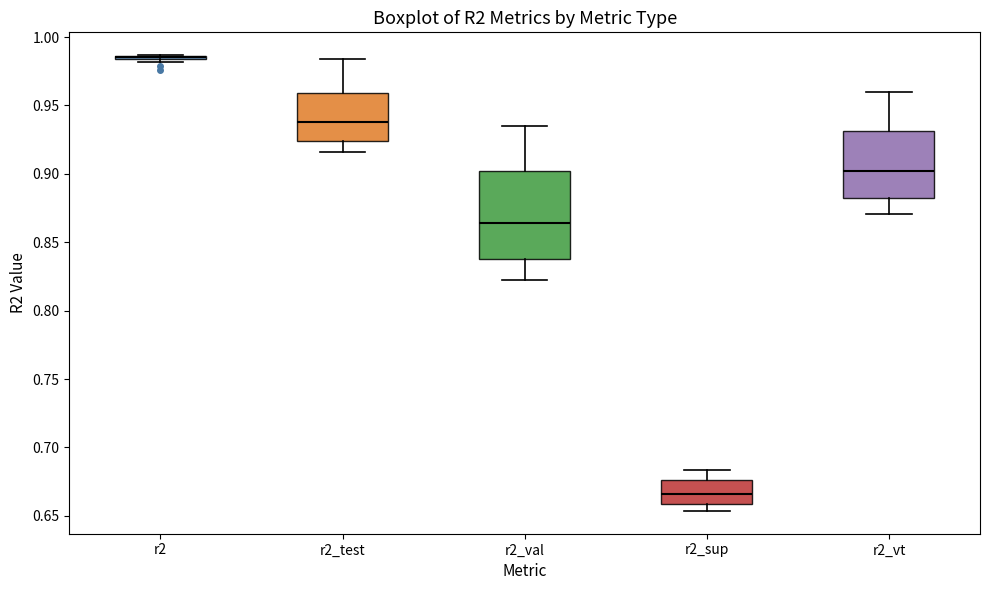

Reading left to right, read every box against the y-axis: the position of its median line, the range the box covers, and the ends of its whiskers. The values are not printed on the chart, so give them approximately, as read against the axis.

r2: box collapsed to a line at 0.985, whiskers 0.980 to 0.985
r2_test: median 0.940, box 0.925 to 0.960, whiskers 0.915 to 0.985
r2_val: median 0.865, box 0.840 to 0.900, whiskers 0.820 to 0.935
r2_sup: median 0.665, box 0.660 to 0.675, whiskers 0.655 to 0.685
r2_vt: median 0.900, box 0.880 to 0.930, whiskers 0.870 to 0.960